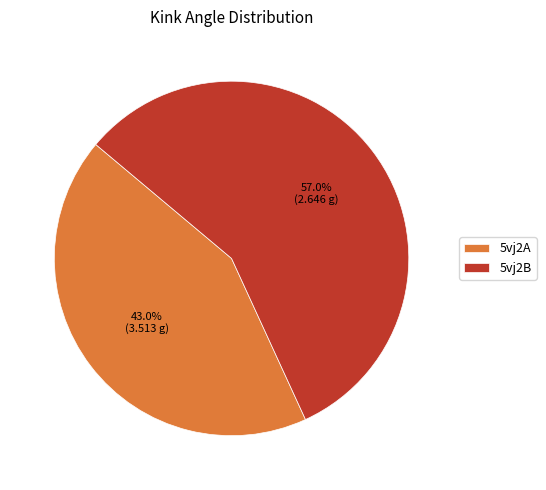

True or false: 5vj2A accounts for 58% of the total.

False